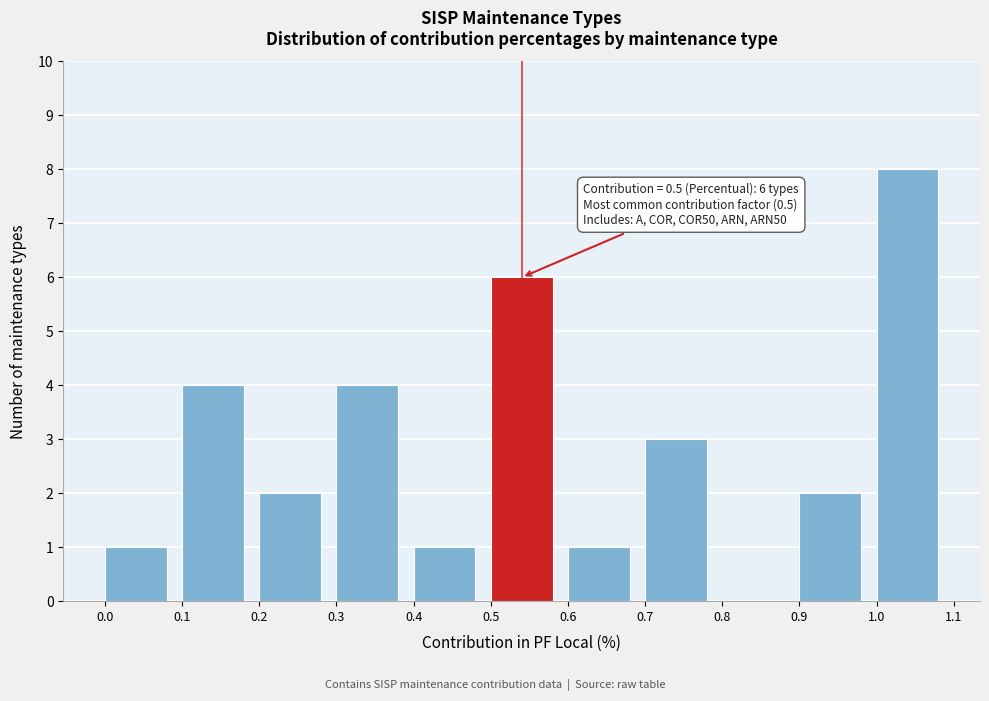

Over which range of the x-axis is the bar tallest?

1.0 to 1.1